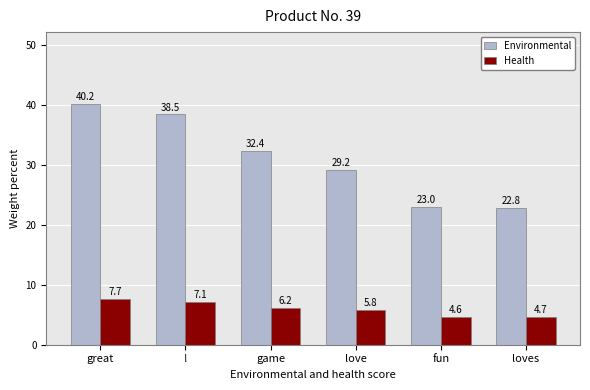

Reading left to right, transcribe all the data shown in this chart.

Environmental: great=40.2	!=38.5	game=32.4	love=29.2	fun=23.0	loves=22.8
Health: great=7.7	!=7.1	game=6.2	love=5.8	fun=4.6	loves=4.7